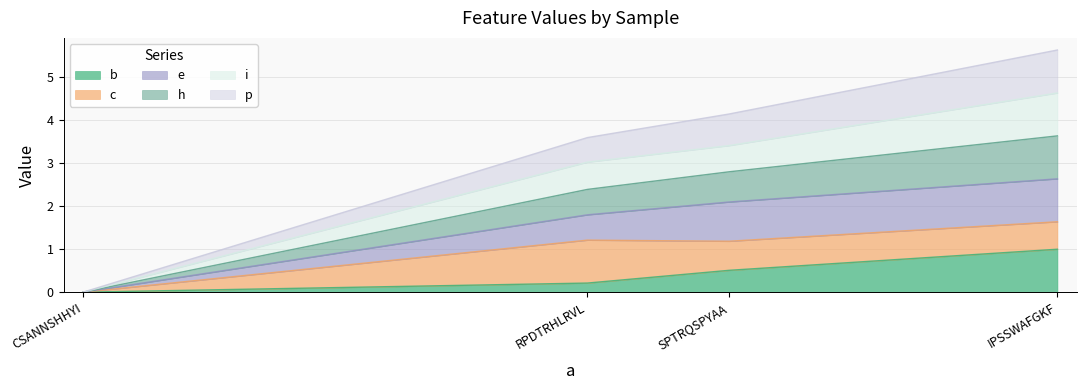

At which label does e reach its minimum?

CSANNSHHYI